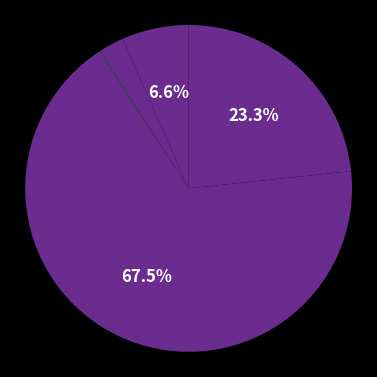

Is there a majority slice in this chart?

Yes